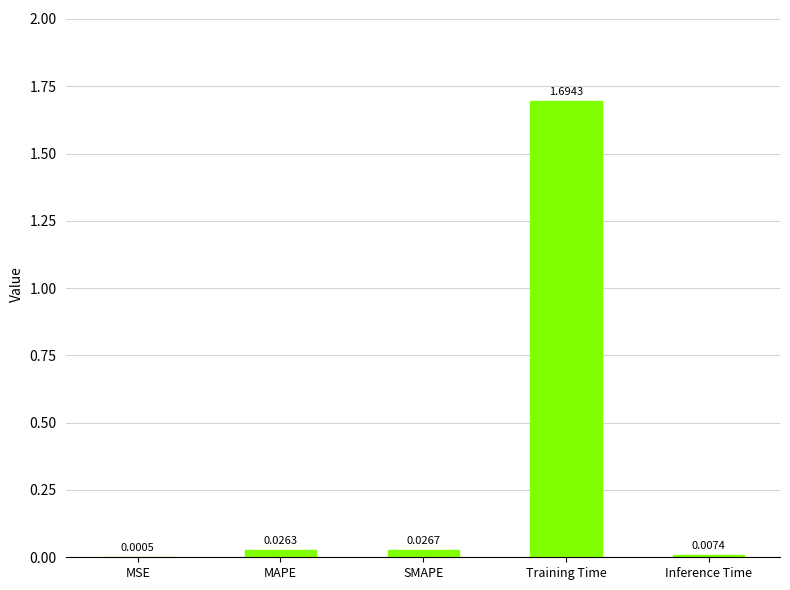

What is the average value?

0.4